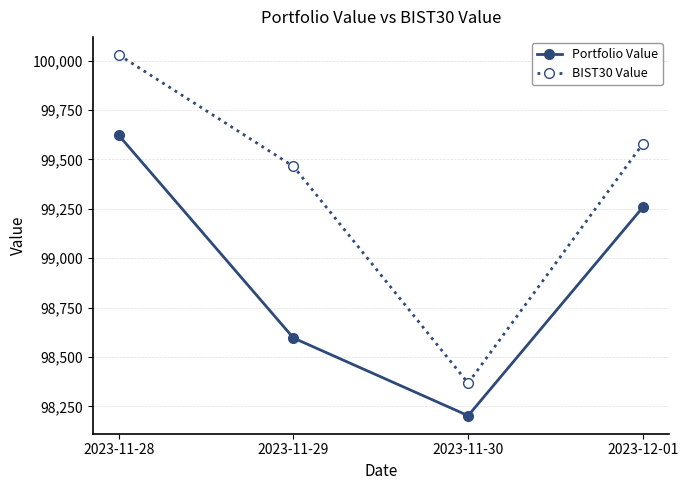

Reading left to right, extract all data points from this chart.

Portfolio Value: 99621.5	98596.3	98203.2	99257.6
BIST30 Value: 100028.8	99464.4	98368.0	99578.5